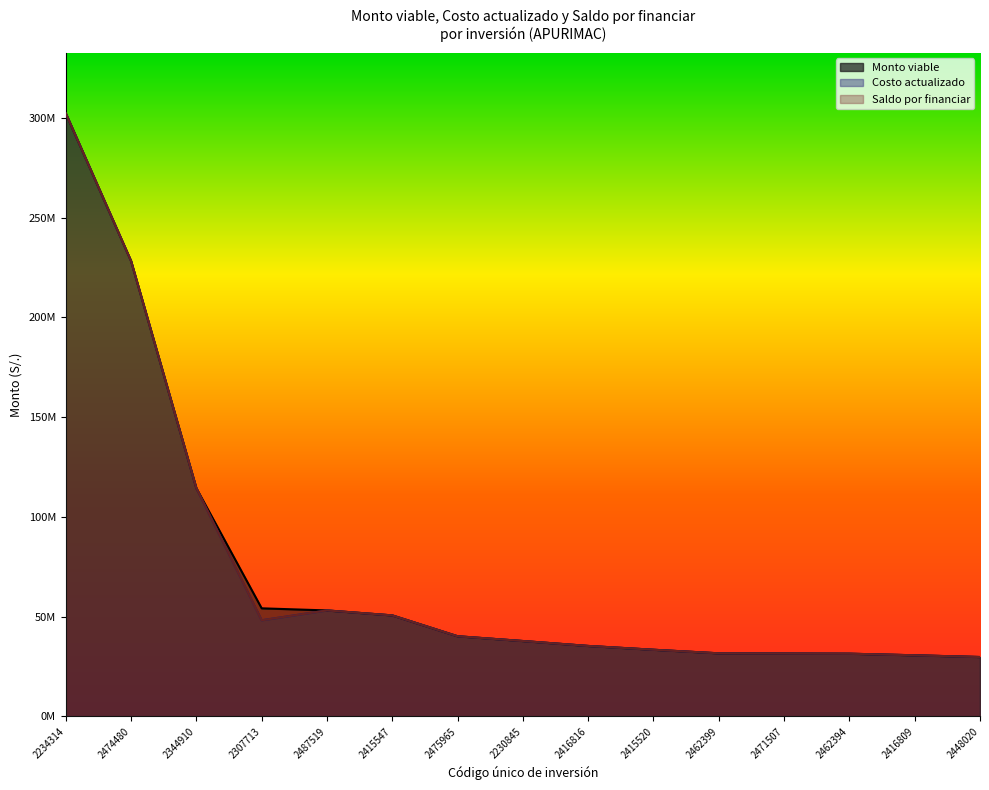

What is the maximum value shown in the chart?

302282974.0